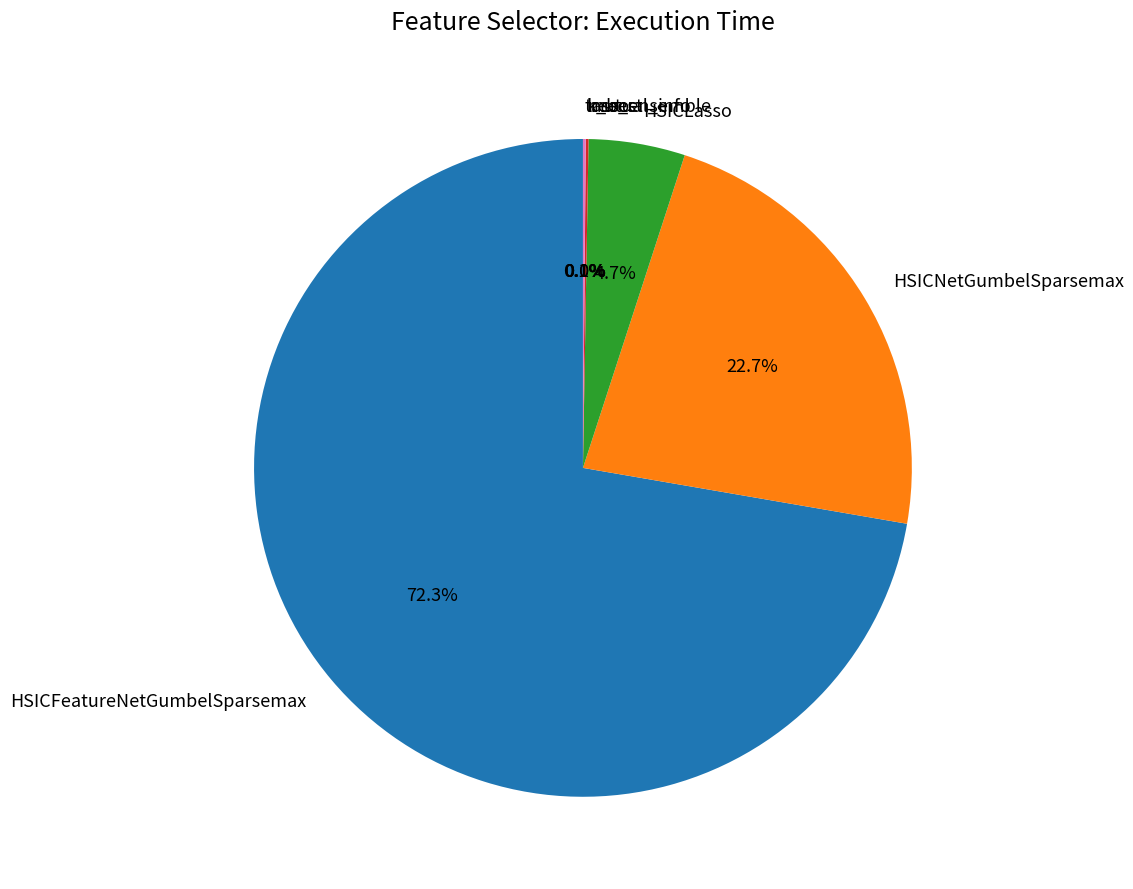

Do HSICLasso and HSICFeatureNetGumbelSparsemax together represent more than half of the pie?

Yes